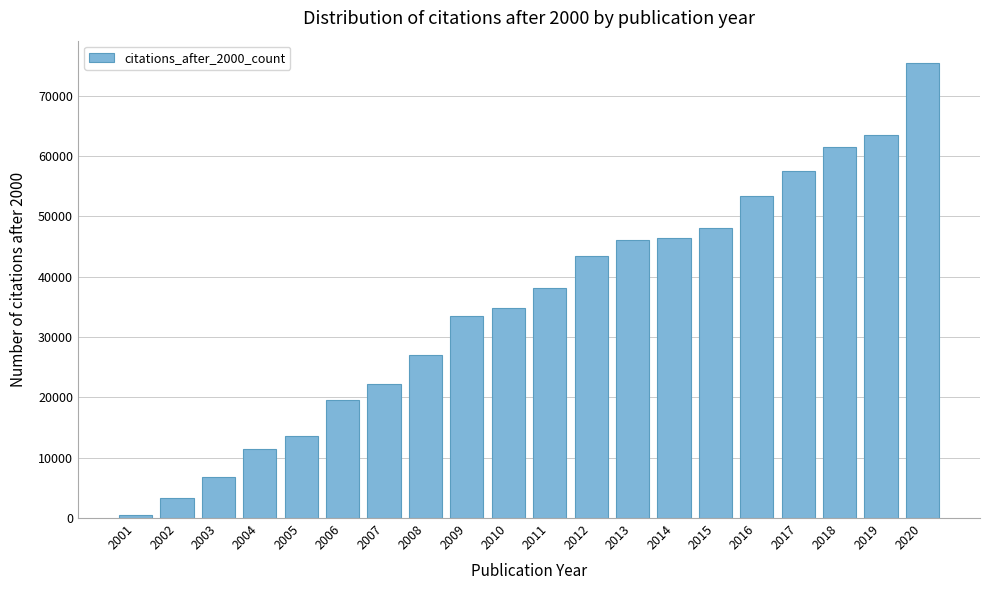

Reading left to right, list all the values displayed in this chart.

2001=585	2002=3285	2003=6718	2004=11510	2005=13565	2006=19618	2007=22186	2008=27015	2009=33517	2010=34872	2011=38089	2012=43431	2013=46007	2014=46384	2015=48061	2016=53302	2017=57528	2018=61473	2019=63448	2020=75331